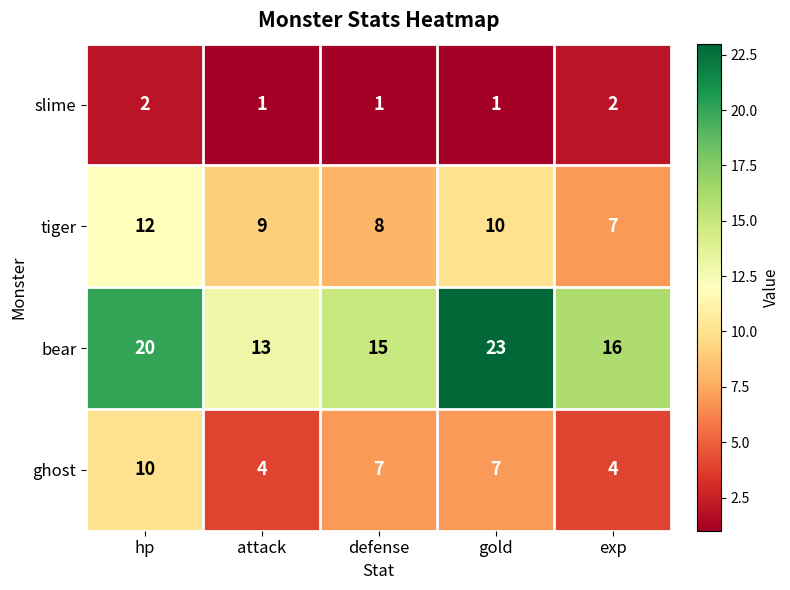

Count the number of data series in this chart.

4